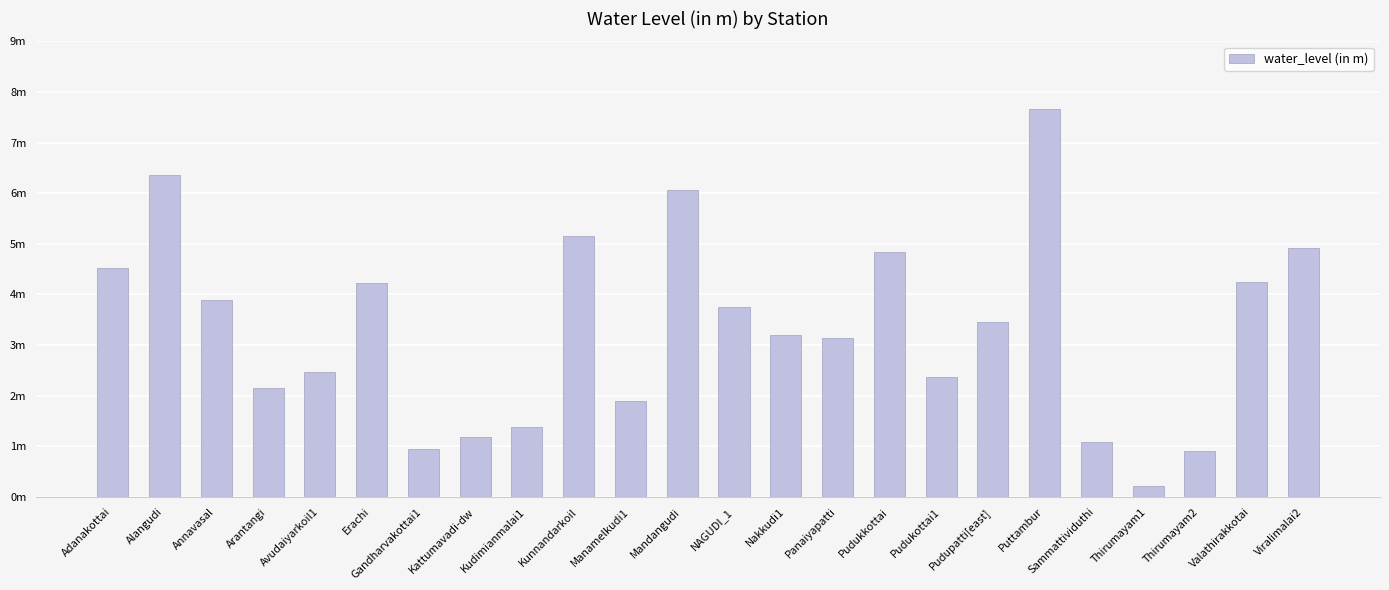

How many data points are above 3?

14